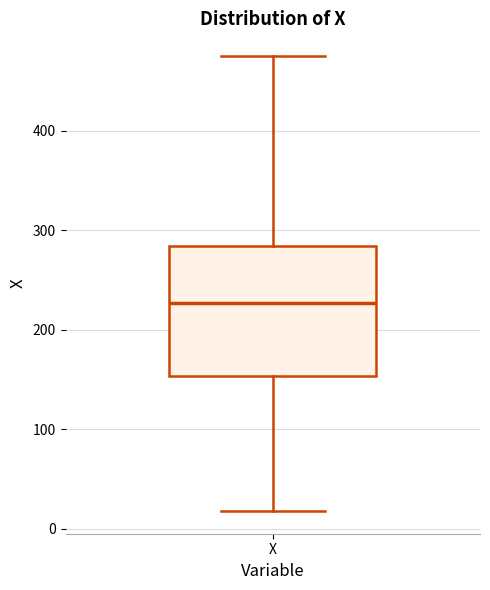

Read this box plot against the y-axis: the position of the median line, the range covered by the box, and the ends of both whiskers. The values are not printed on the chart, so give them approximately, as read against the axis.

median 230, box 150 to 280, whiskers 20 to 480